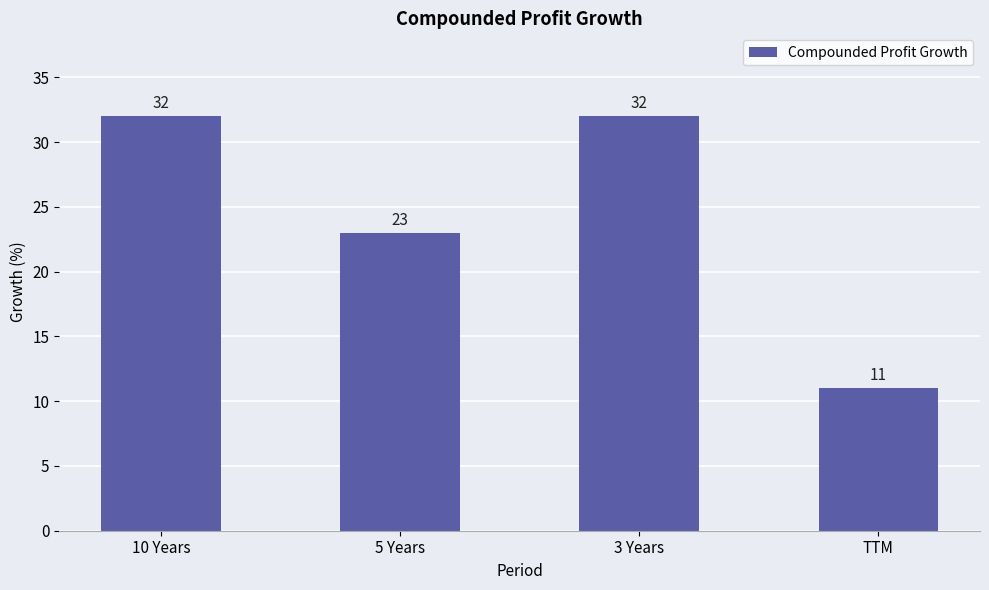

What is the smallest value displayed?

11